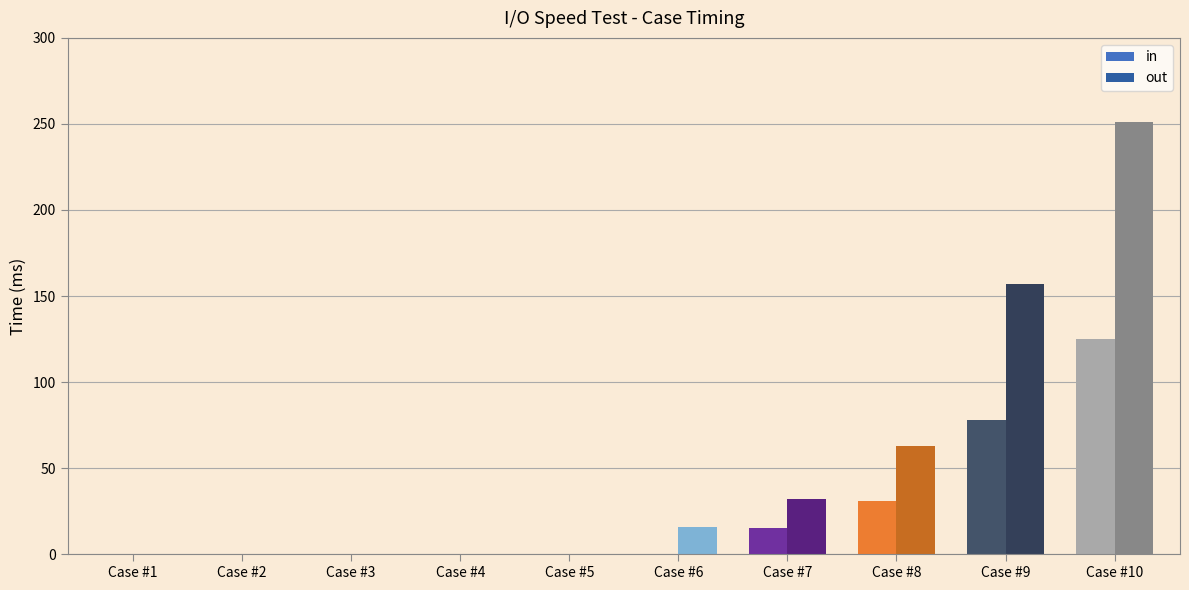

Count the number of categories in the chart.

10